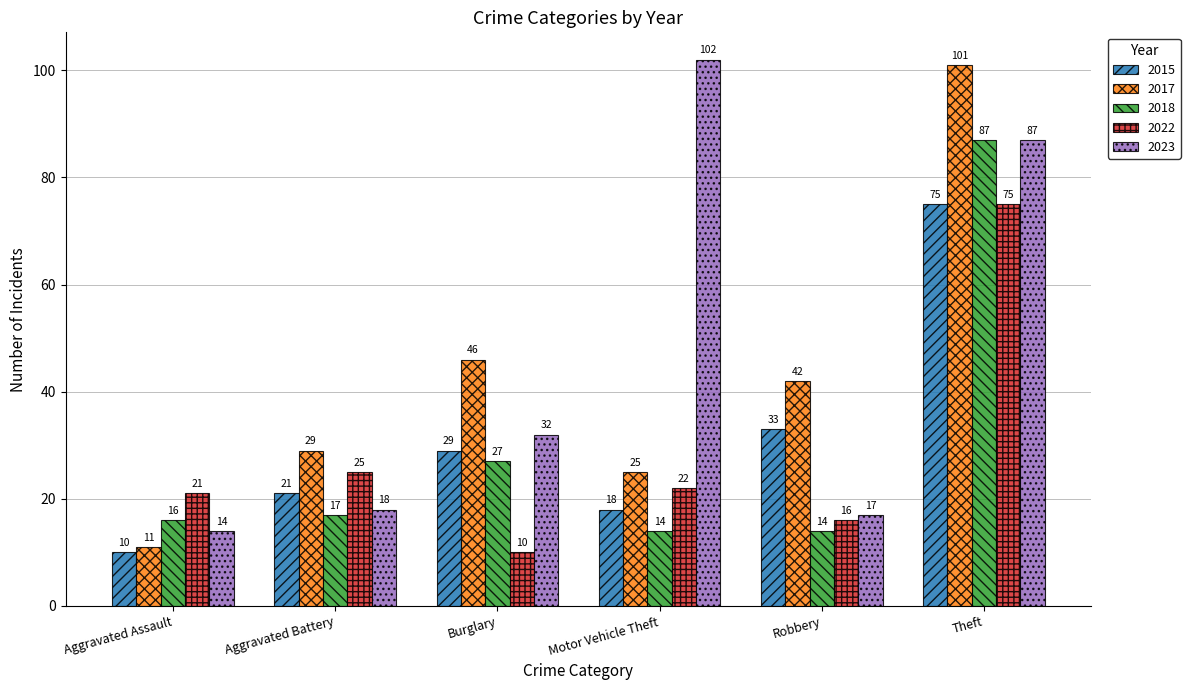

What position from the left is Motor Vehicle Theft?

4